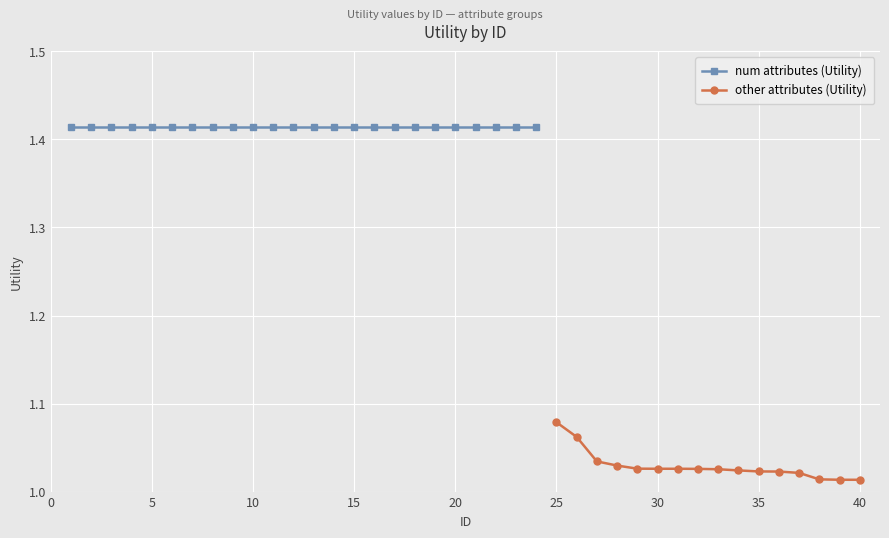

How many other attributes (Utility) values are between 1 and 2?

16